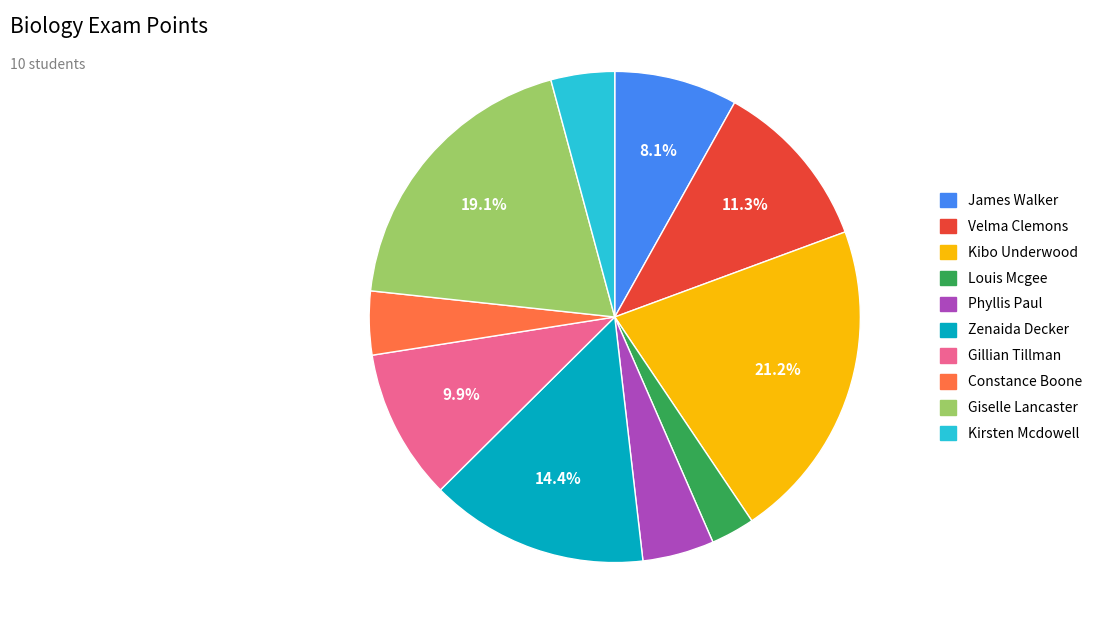

To the nearest percent, what is the average slice percentage?

10%